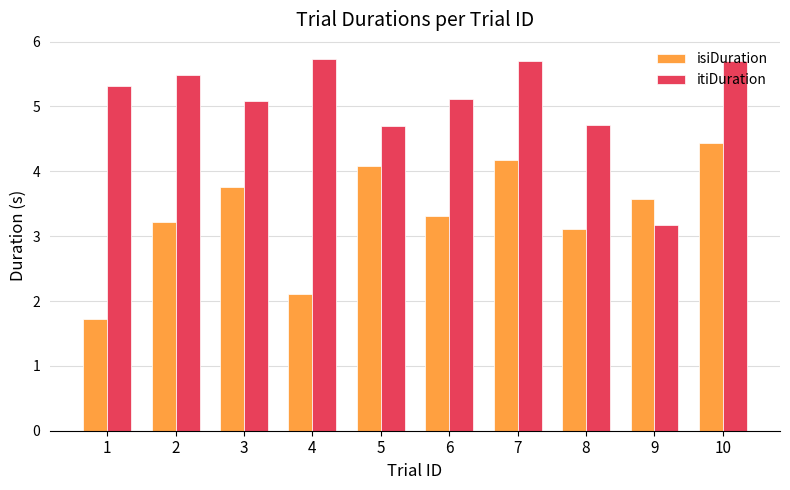

What is the difference between the itiDuration values at 1 and 4?

0.4